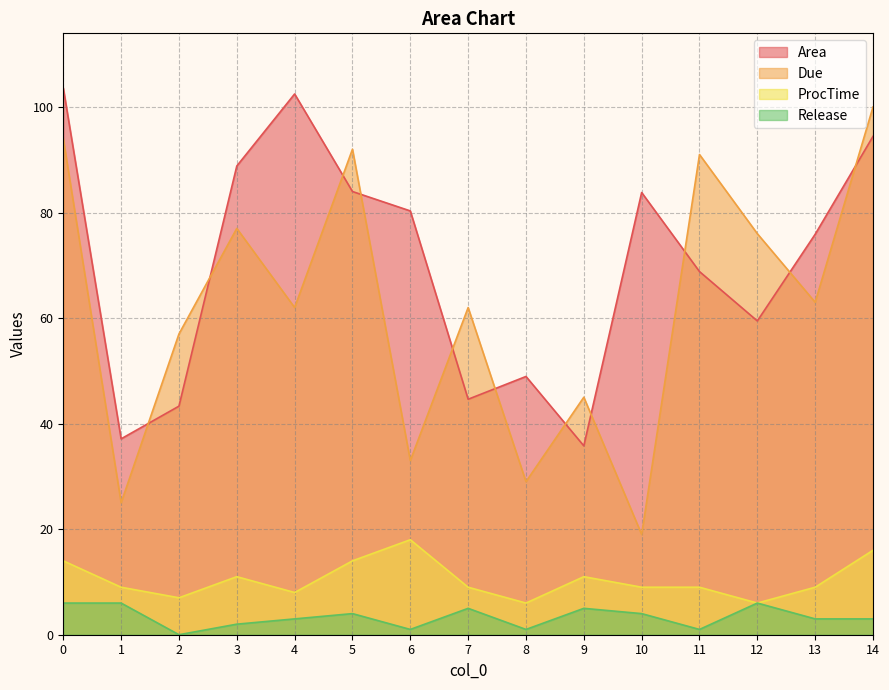

The ProcTime series shows 9.0 at 7. True or false?

True